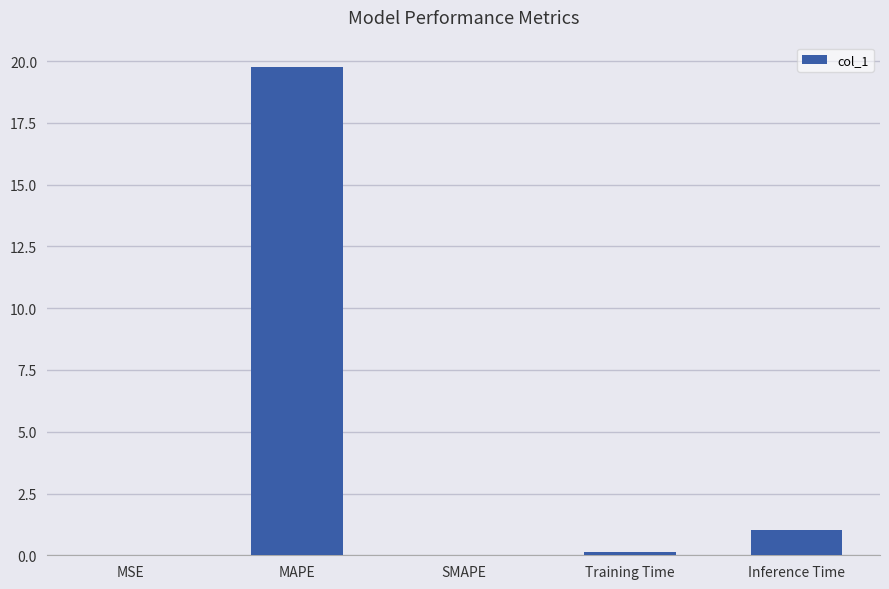

What is the sum of the values at Inference Time and MAPE?

20.8